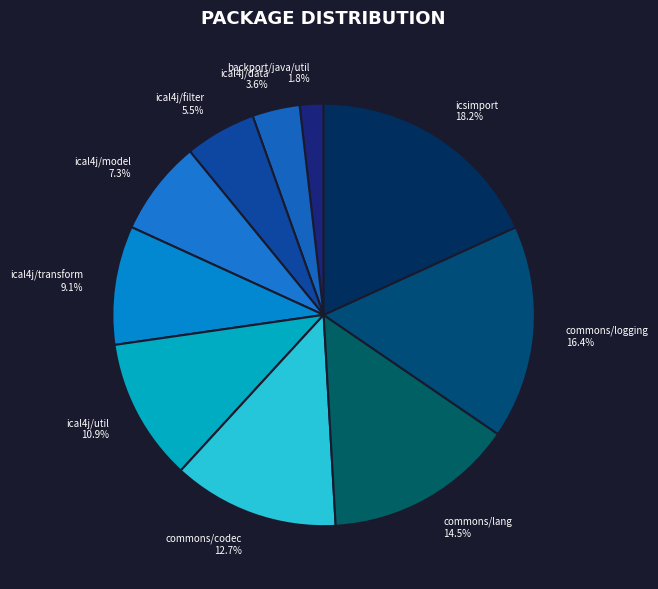

What portion of the pie excludes backport/java/util?

98.2%